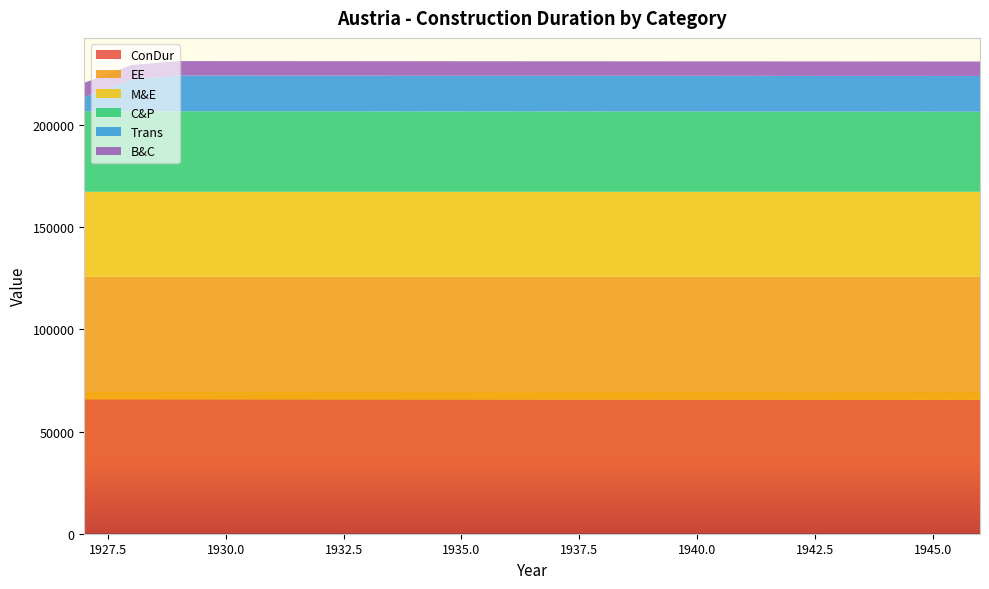

Reading left to right, what are all the values shown in this chart?

ConDur: 65798	65798	65787	65776	65765	65754	65743	65732	65721	65710	65699	65688	65677	65666	65655	65644	65633	65622	65610	65599
EE: 59852	59852	59863	59874	59886	59897	59908	59919	59930	59941	59952	59963	59974	59985	59996	60007	60018	60029	60040	60051
M&E: 41636	41636	41636	41636	41636	41636	41636	41636	41636	41636	41636	41636	41636	41636	41636	41636	41636	41636	41636	41636
C&P: 39404	39404	39393	39382	39371	39360	39348	39337	39326	39315	39304	39293	39281	39270	39259	39248	39237	39226	39215	39203
Trans: 6852	15546	17472	17472	17472	17472	17472	17472	17472	17472	17472	17472	17472	17472	17472	17472	17472	17472	17472	17472
B&C: 7063	7063	7063	7063	7063	7063	7063	7063	7063	7063	7063	7063	7063	7063	7063	7063	7063	7063	7063	7063